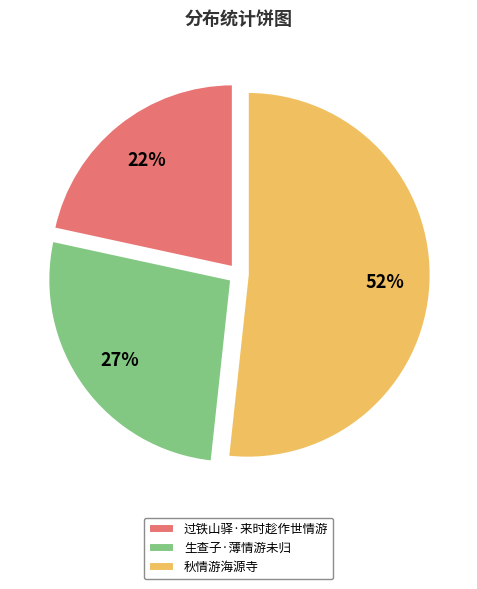

Is the sum of 生查子·薄情游未归 and 过铁山驿·来时趁作世情游 greater than half?

No